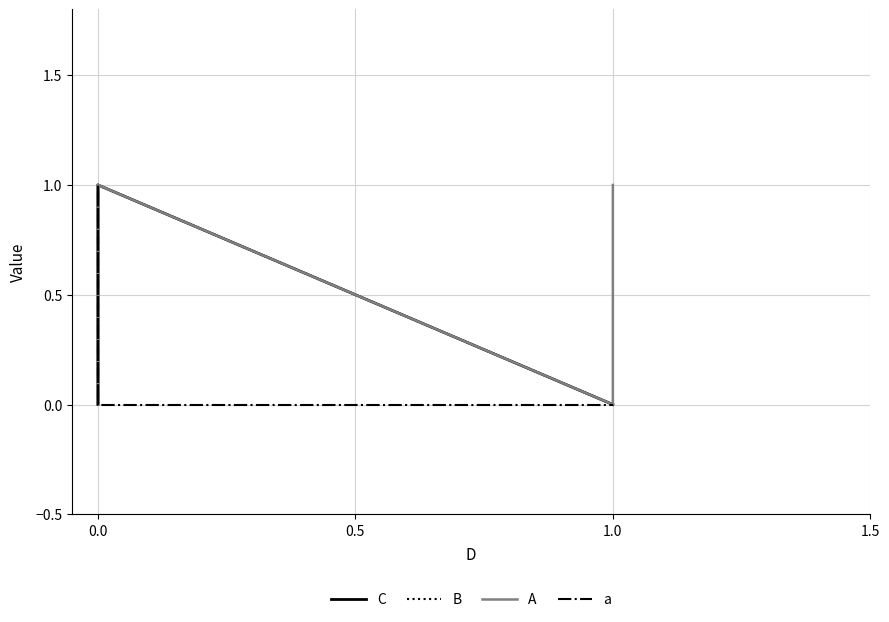

What is the greatest value displayed?

1